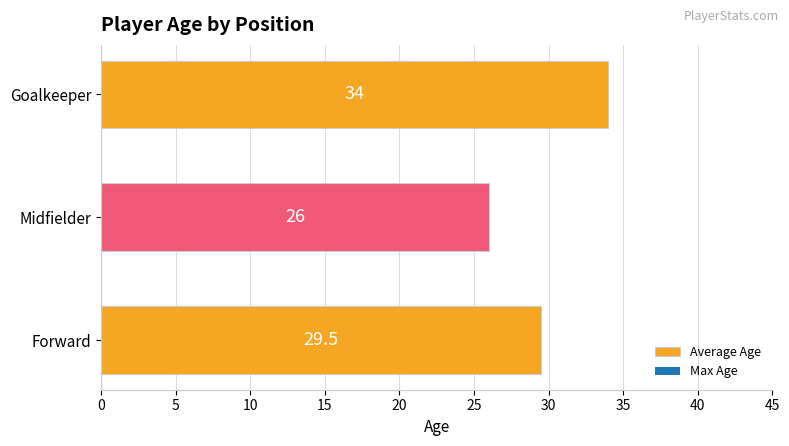

Is it true that the value at Midfielder is 26.0?

True